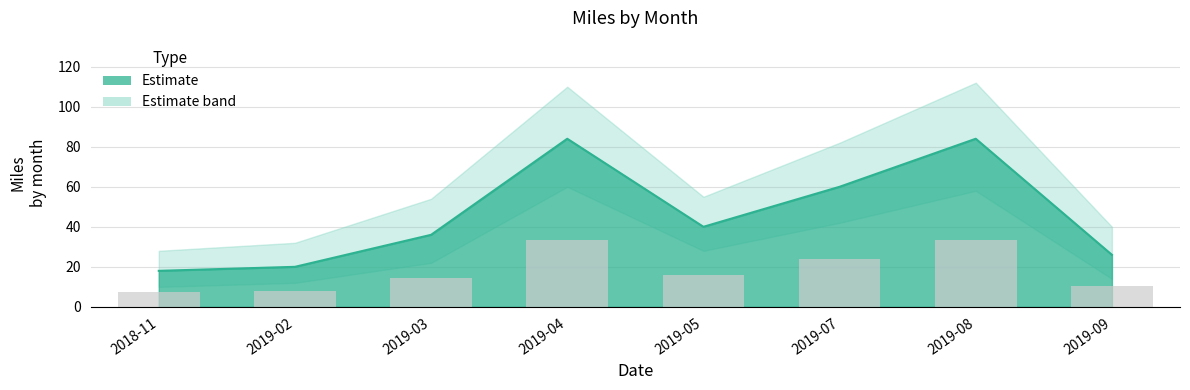

What position from the left is 2019-03?

3